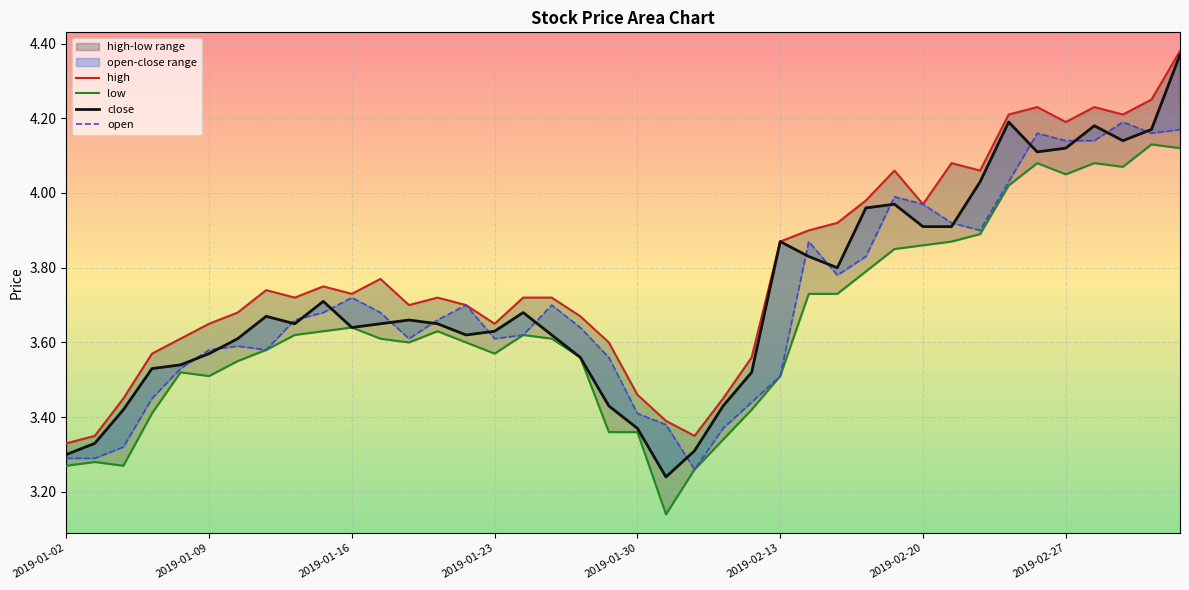

Rank the series by their maximum value, from highest to lowest.

high, close, open, low